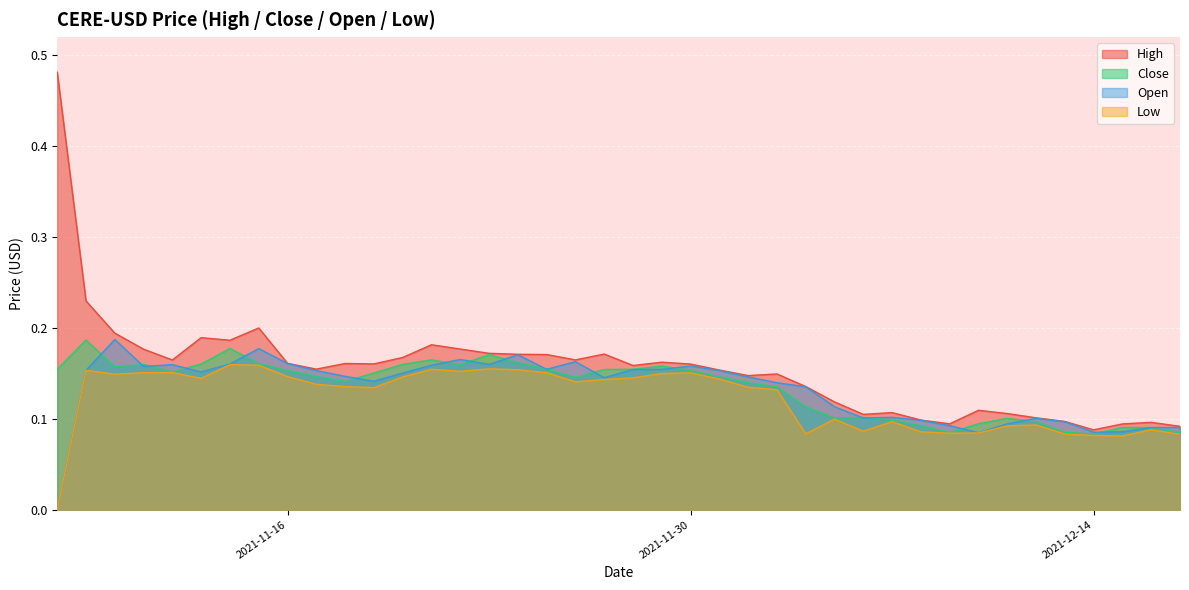

What are all the series names shown in the legend?

High, Close, Open, Low